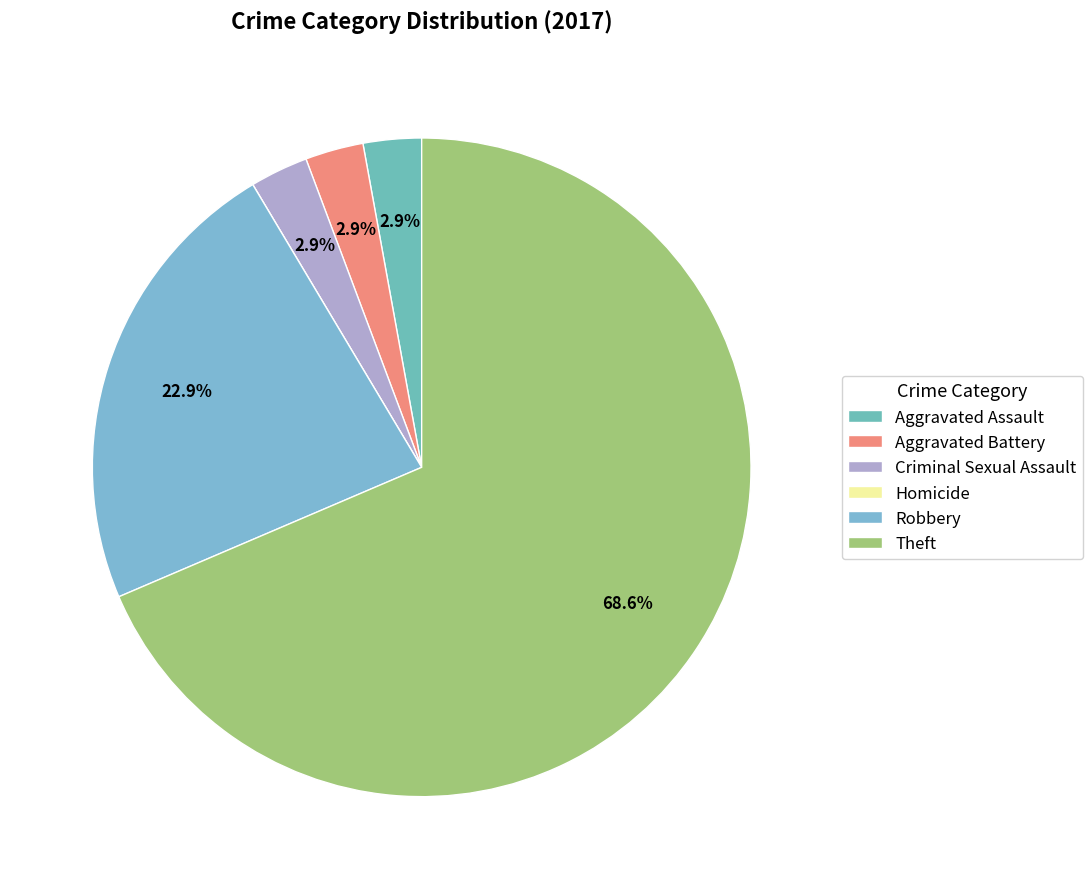

To the nearest percent, what percentage of the pie is Theft?

69%